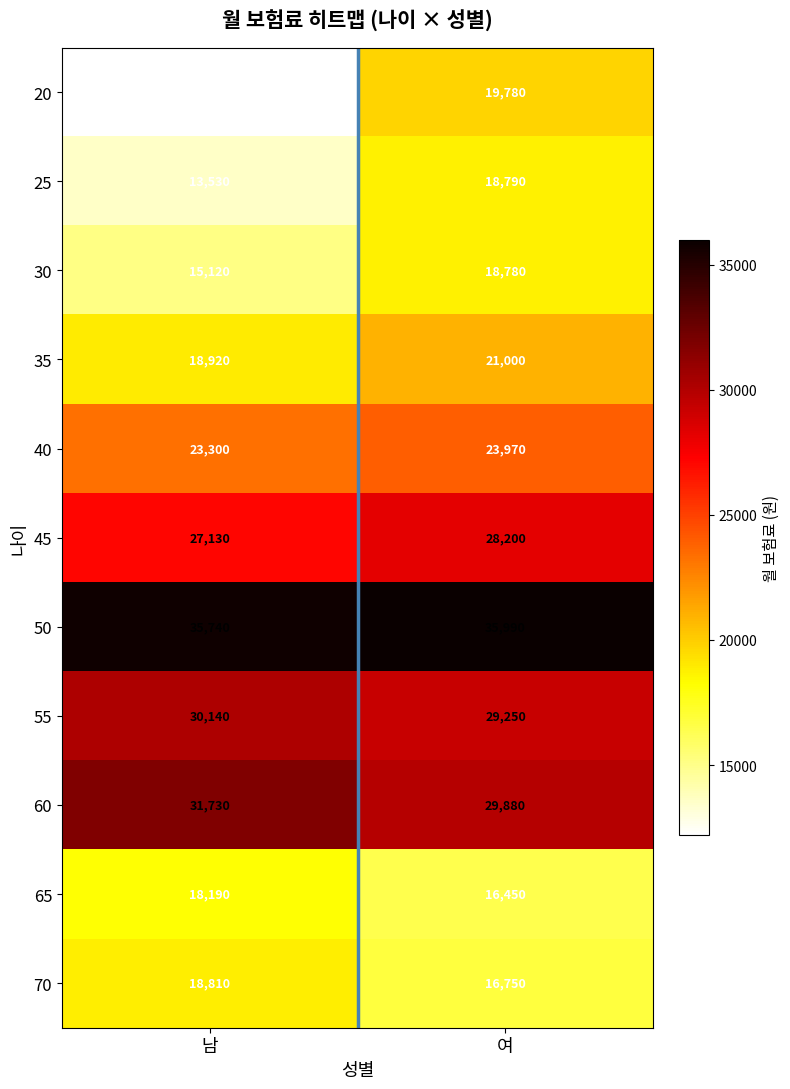

Read the 40 value at 여.

23970